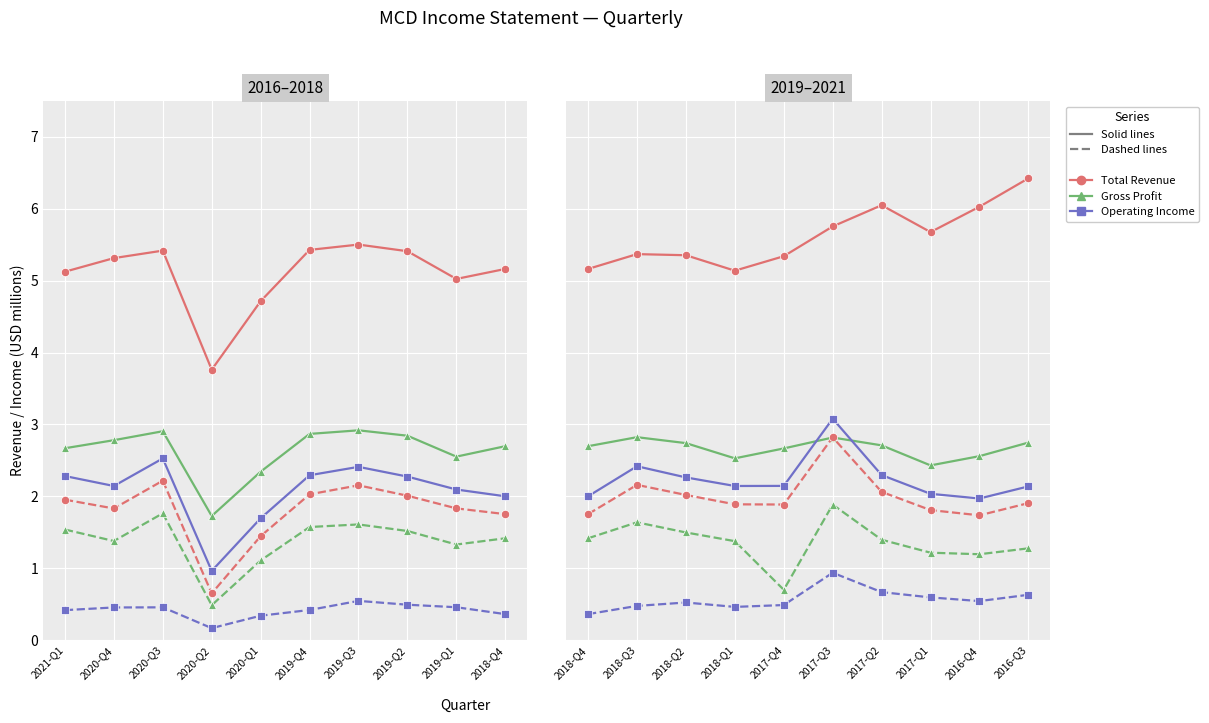

True or false: Total Revenue has a value of 3.2 at 2018-Q1.

False